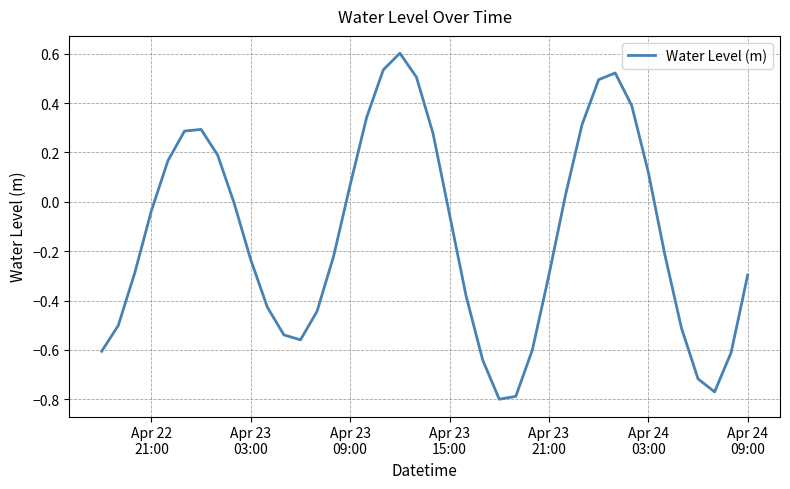

What is the maximum value shown in the chart?

0.6